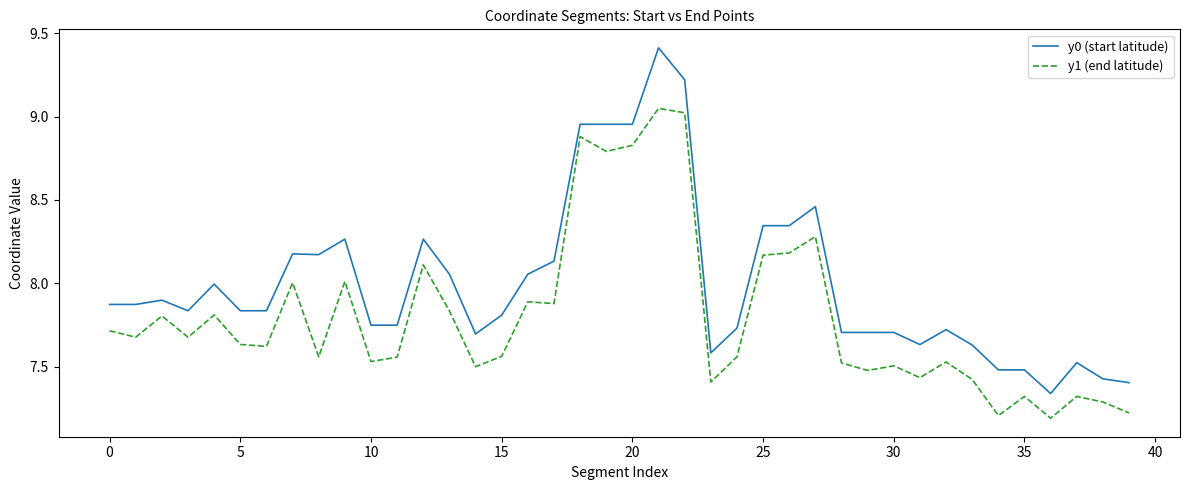

What is the difference between the maximum and minimum values in the y1 (end latitude) series?

1.9